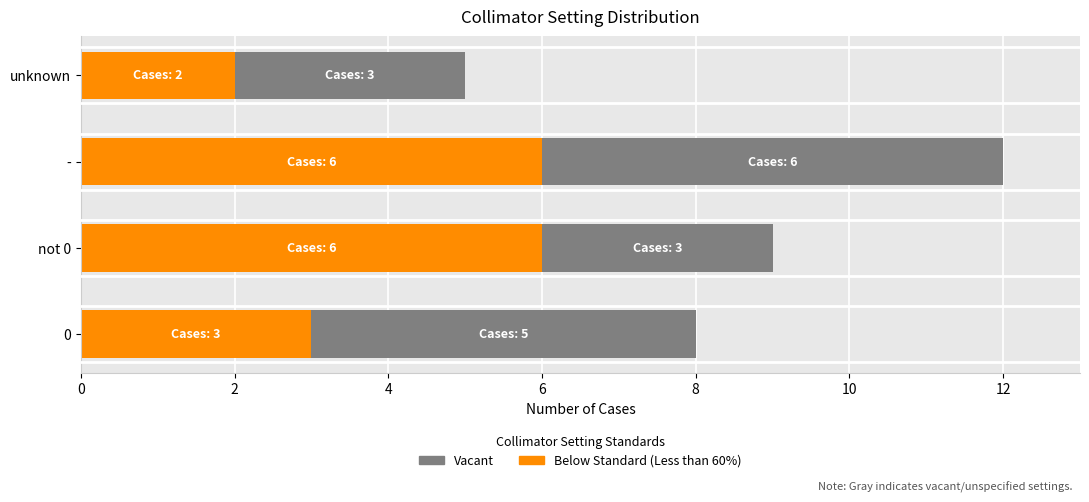

What is the difference between the second highest and second lowest values in the Below Standard (Less than 60%) series?

3